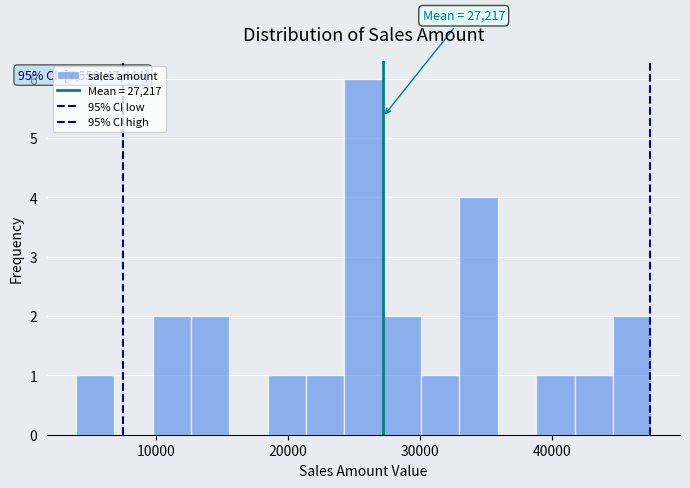

Around what value on the x-axis is the tallest bar? Give the approximate position of its centre, as read against the axis.

26000